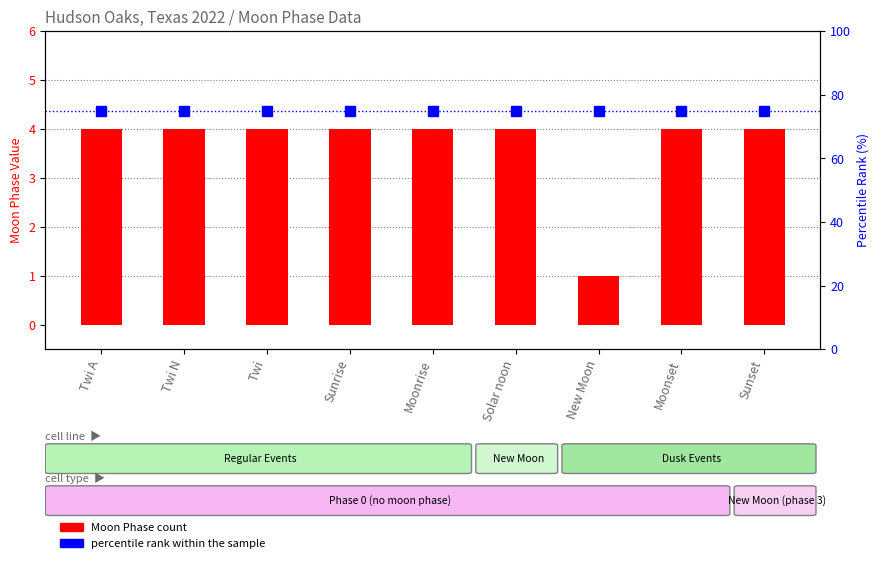

List the series in order of their overall mean, highest first.

percentile rank within the sample, Moon Phase count